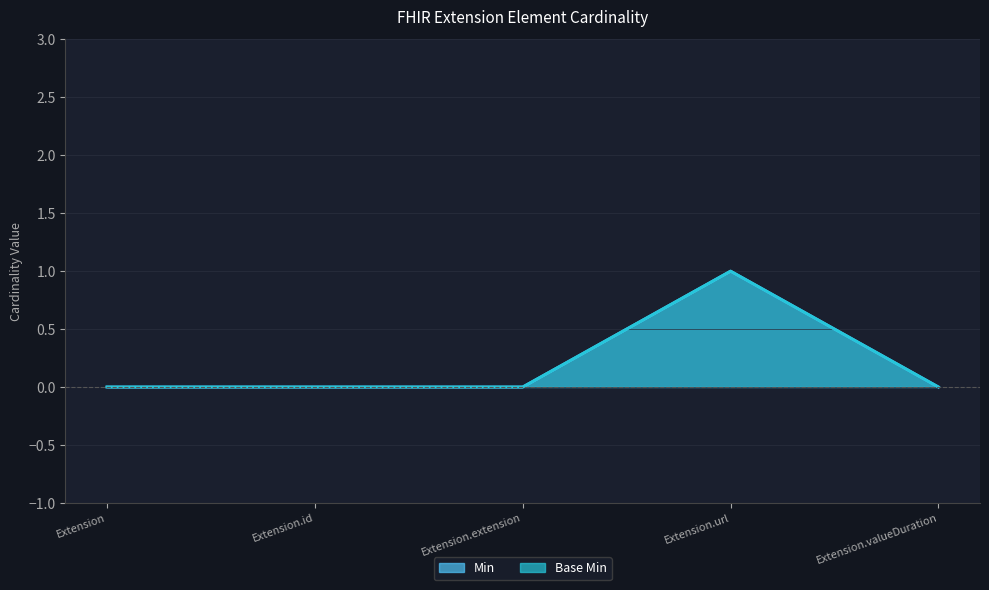

At which category is the sum across all series the highest?

Extension.url